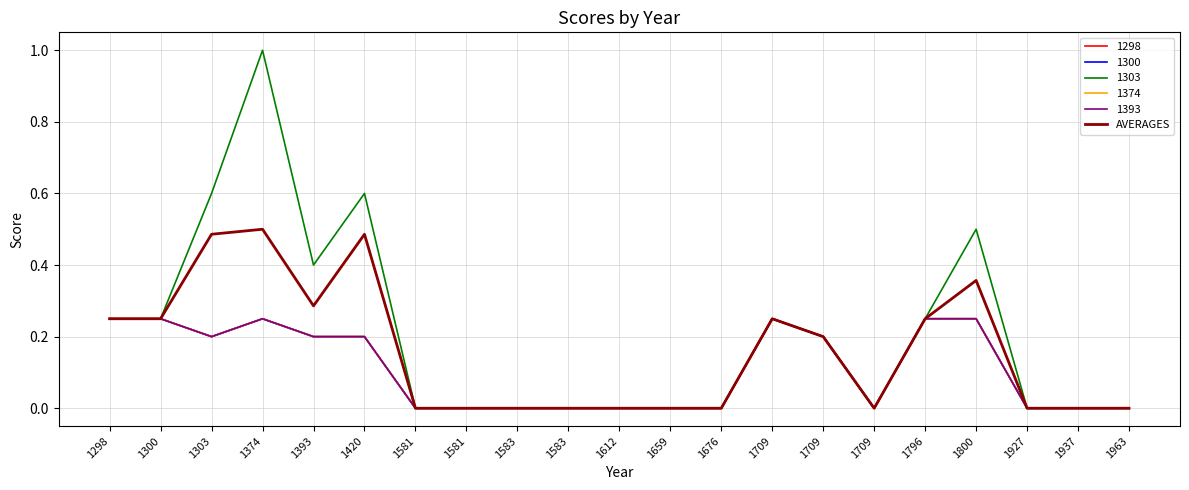

Between 1420 and 1676, which is larger?

1420